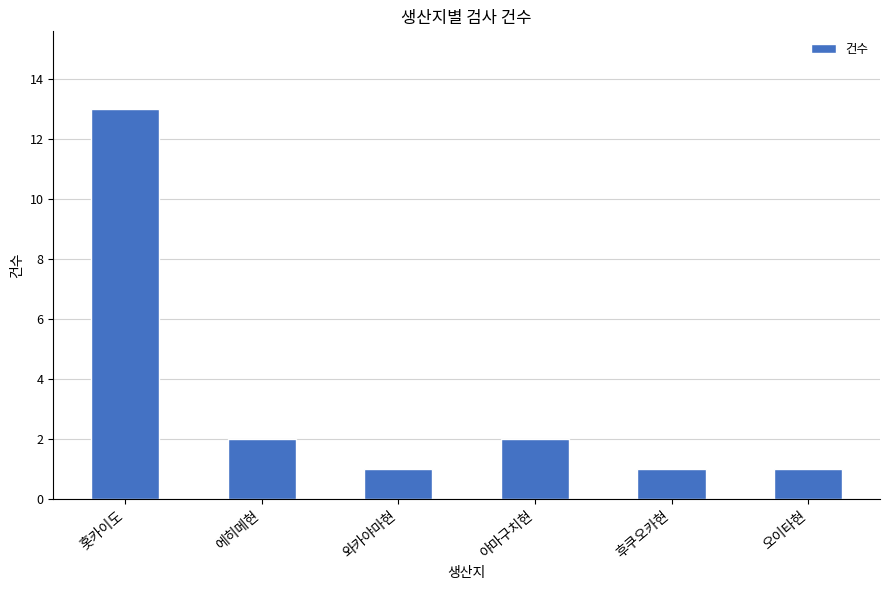

What is the difference between the maximum and minimum values?

12